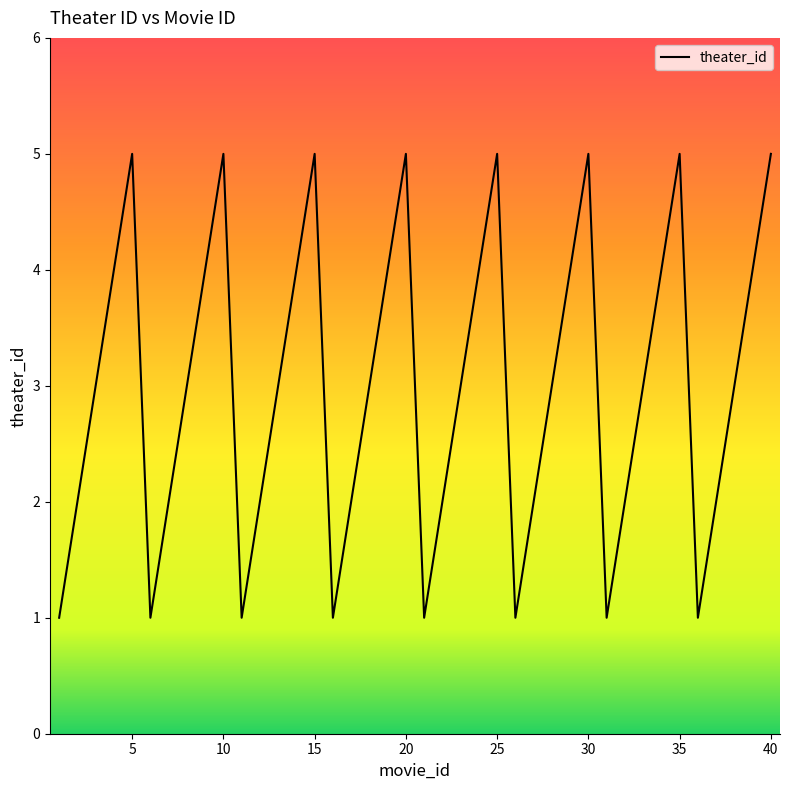

What is the greatest value displayed?

5